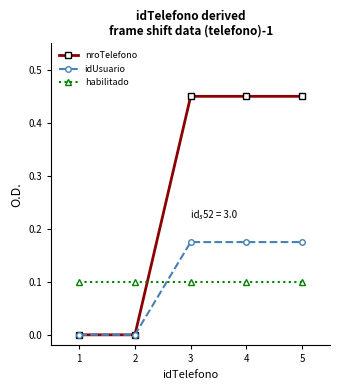

How many intersections are there between idUsuario and habilitado?

1